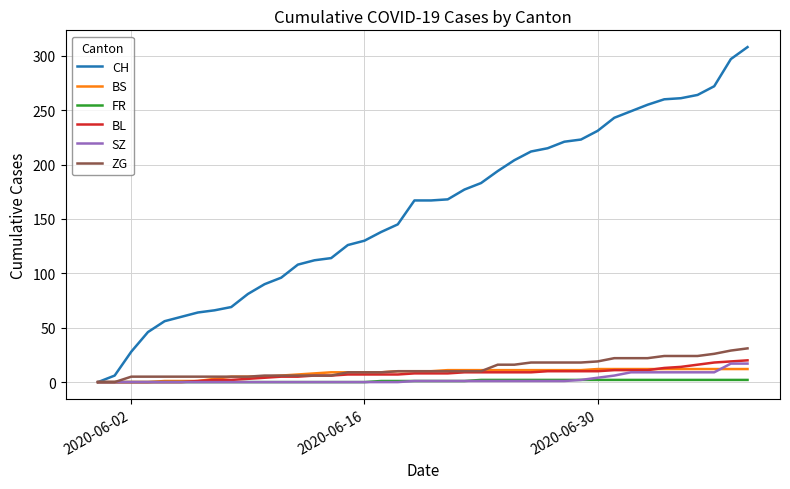

What is the maximum value for SZ?

17